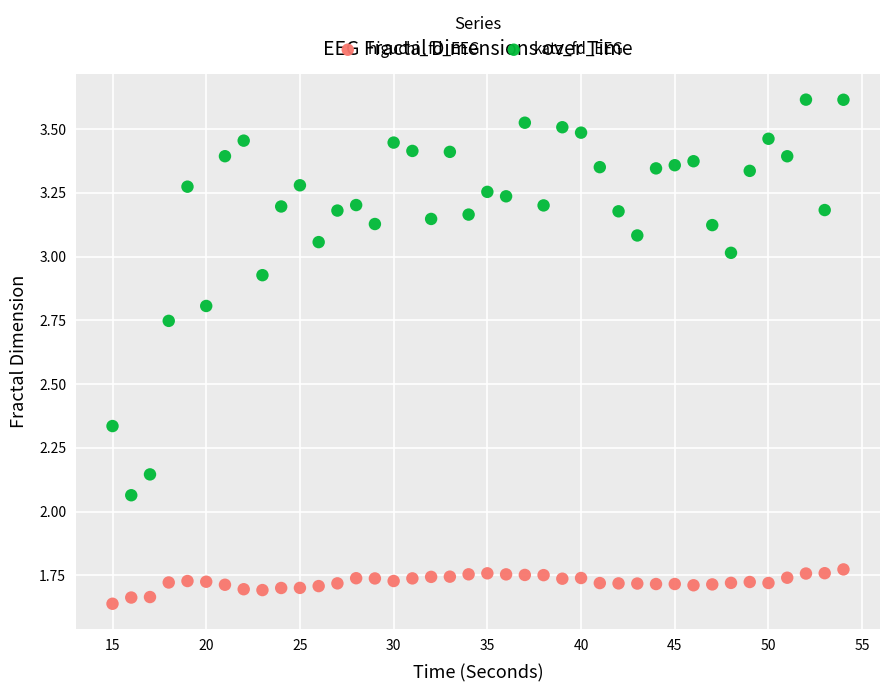

What are all the series names shown in the legend?

higuchi_fd_EEG, katz_fd_EEG